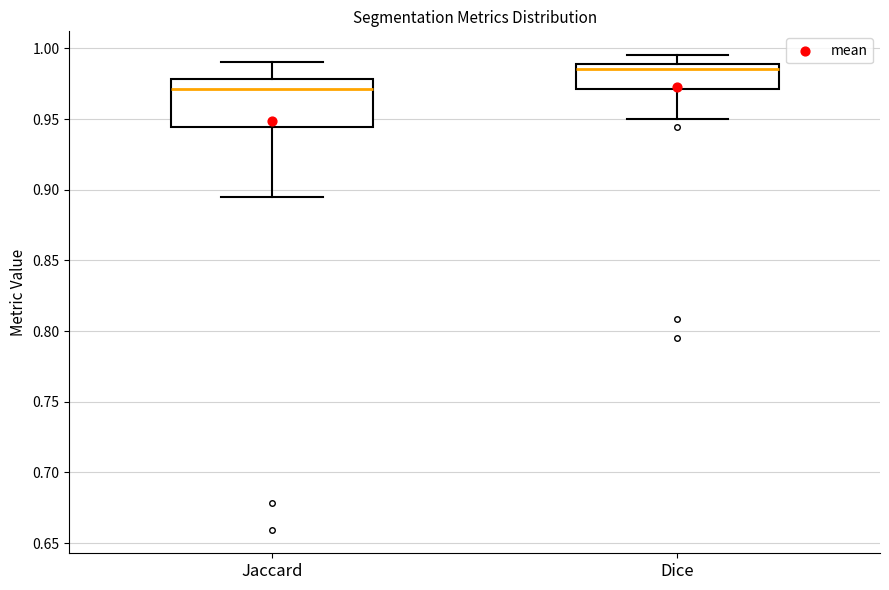

Which box's median line is the lowest?

Jaccard